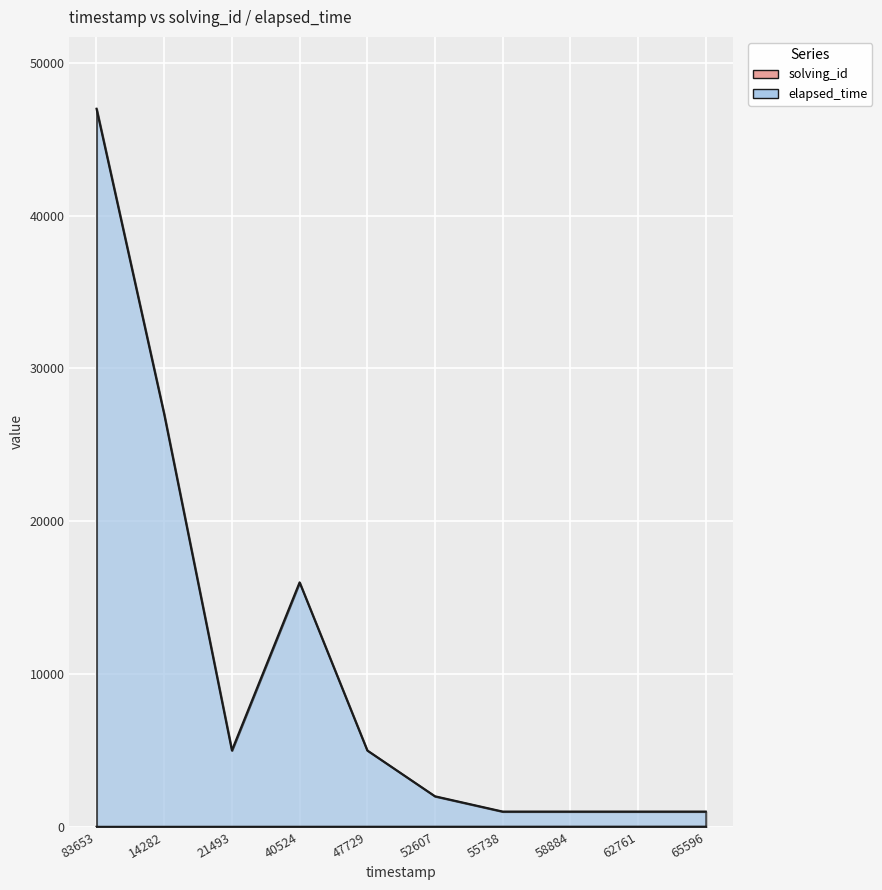

Is it true that solving_id equals 8 at 58884?

True